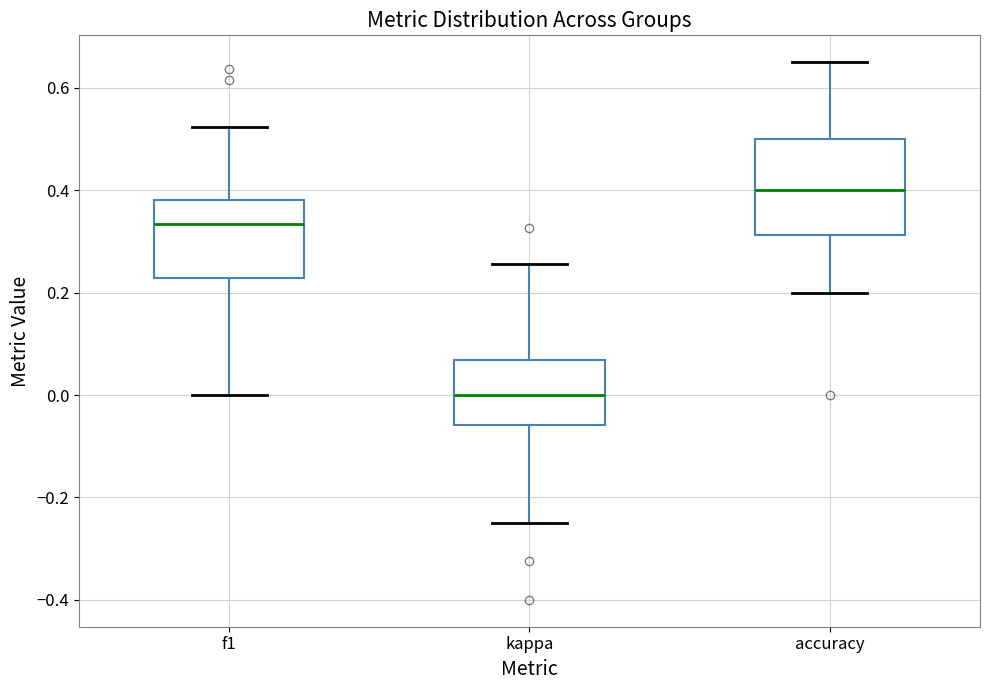

Reading left to right, read every box against the y-axis: the position of its median line, the range the box covers, and the ends of its whiskers. The values are not printed on the chart, so give them approximately, as read against the axis.

f1: median 0.34, box 0.22 to 0.38, whiskers 0.00 to 0.52
kappa: median 0.00, box -0.06 to 0.06, whiskers -0.24 to 0.26
accuracy: median 0.40, box 0.32 to 0.50, whiskers 0.20 to 0.66